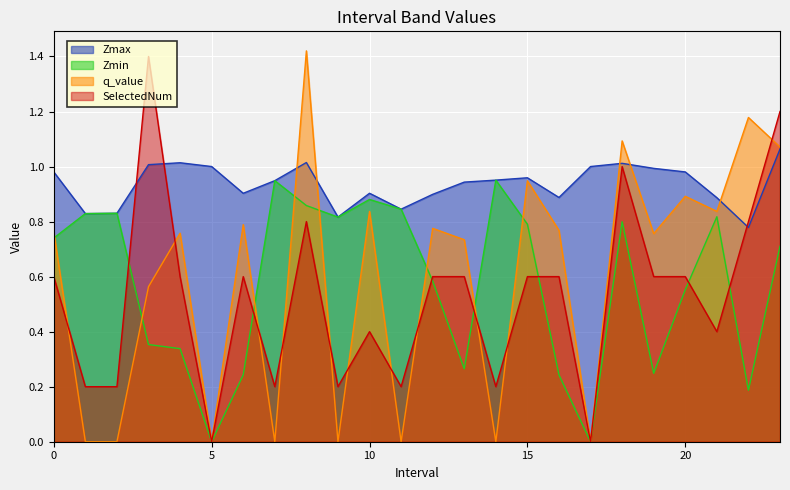

What is the maximum value shown in the chart?

1.4